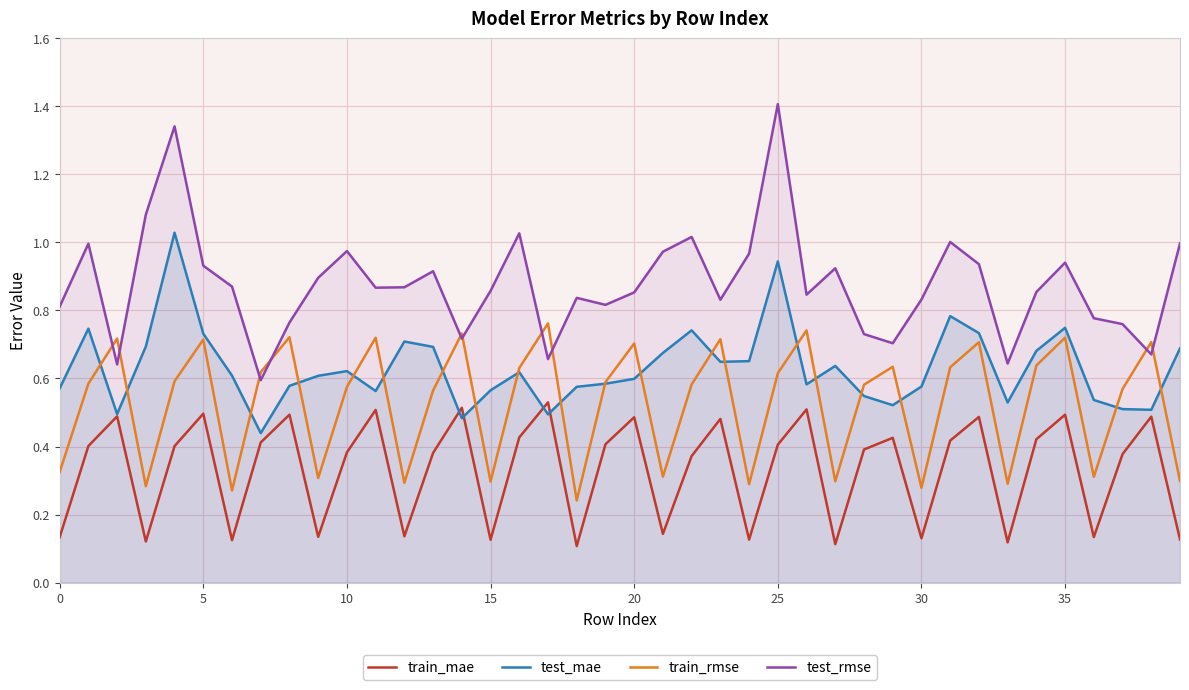

What is the difference between the maximum and minimum values in the train_rmse series?

0.5